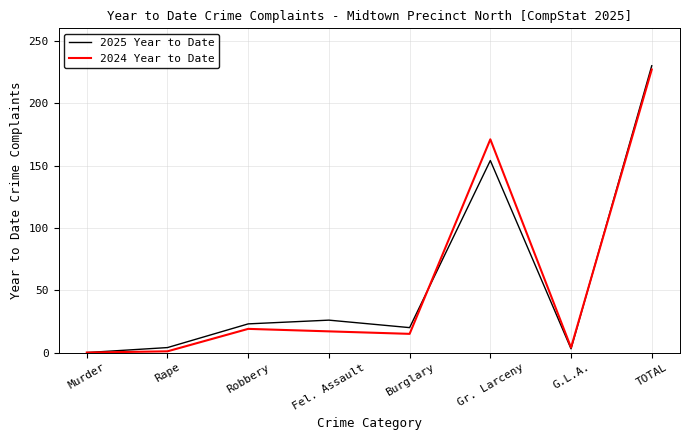

True or false: 2025 Year to Date has a value of 63 at TOTAL.

False